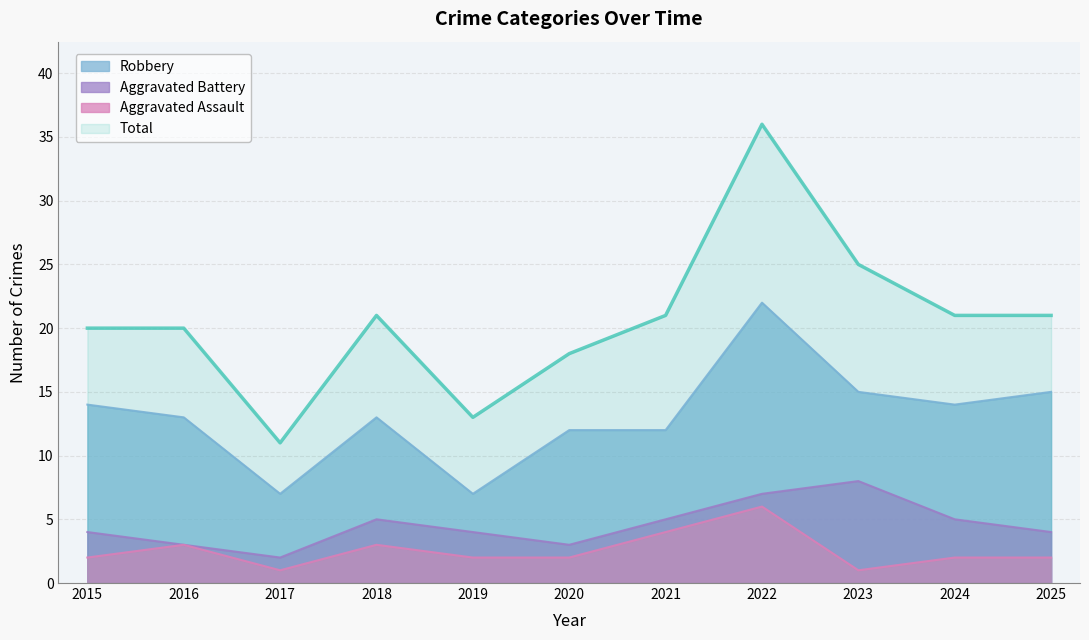

How many values in the Robbery series exceed 13?

5